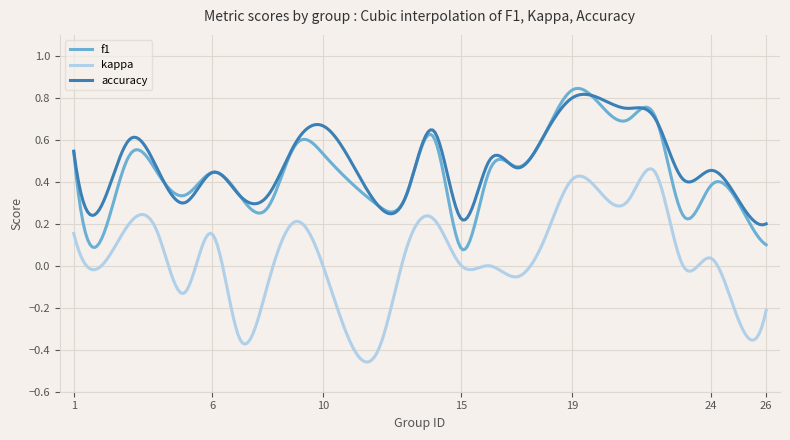

Is this an area chart (filled region under the line)?

No